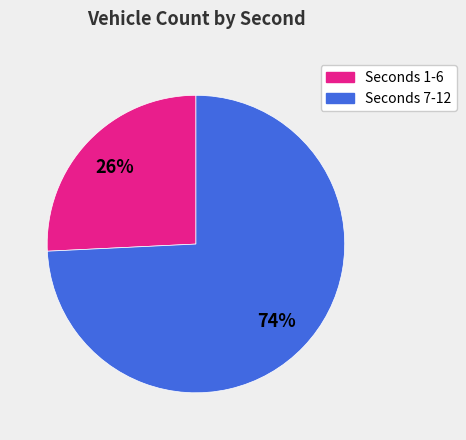

To the nearest percent, what is the difference between the largest and smallest slice percentages?

48%